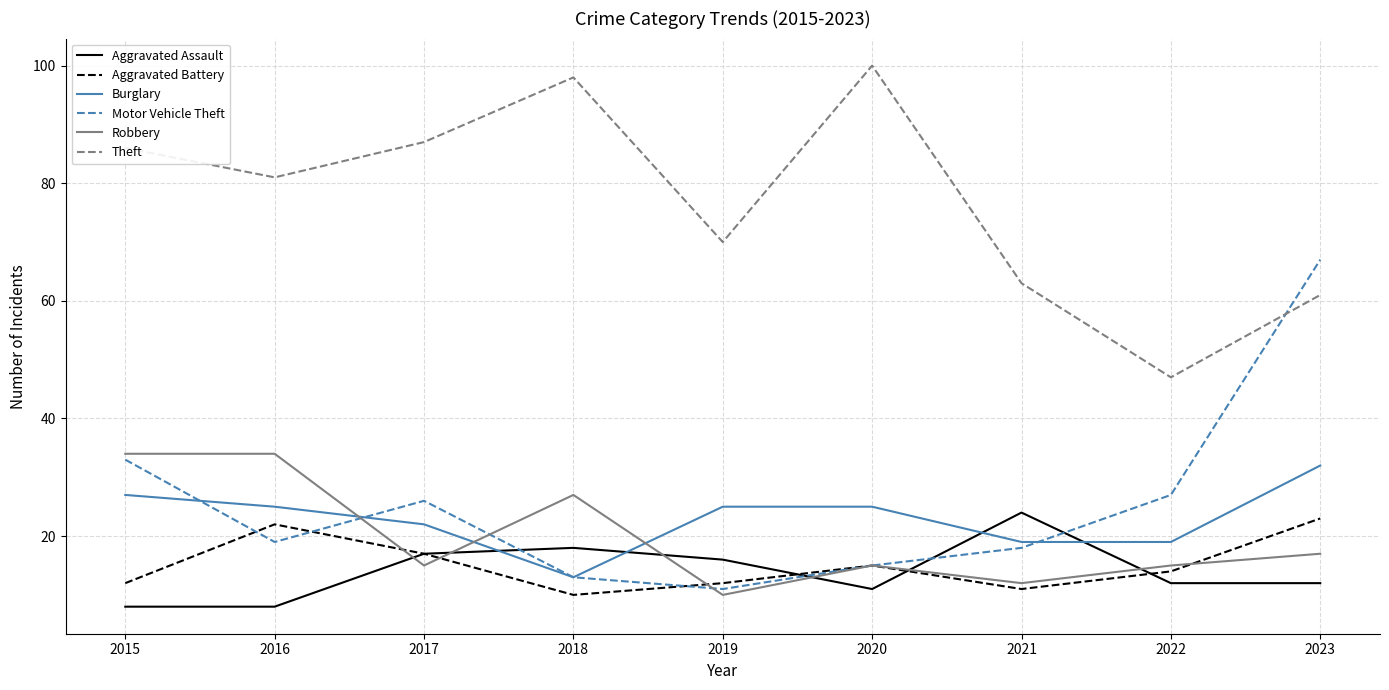

Between 2016 and 2017, which series saw the biggest shift?

Robbery